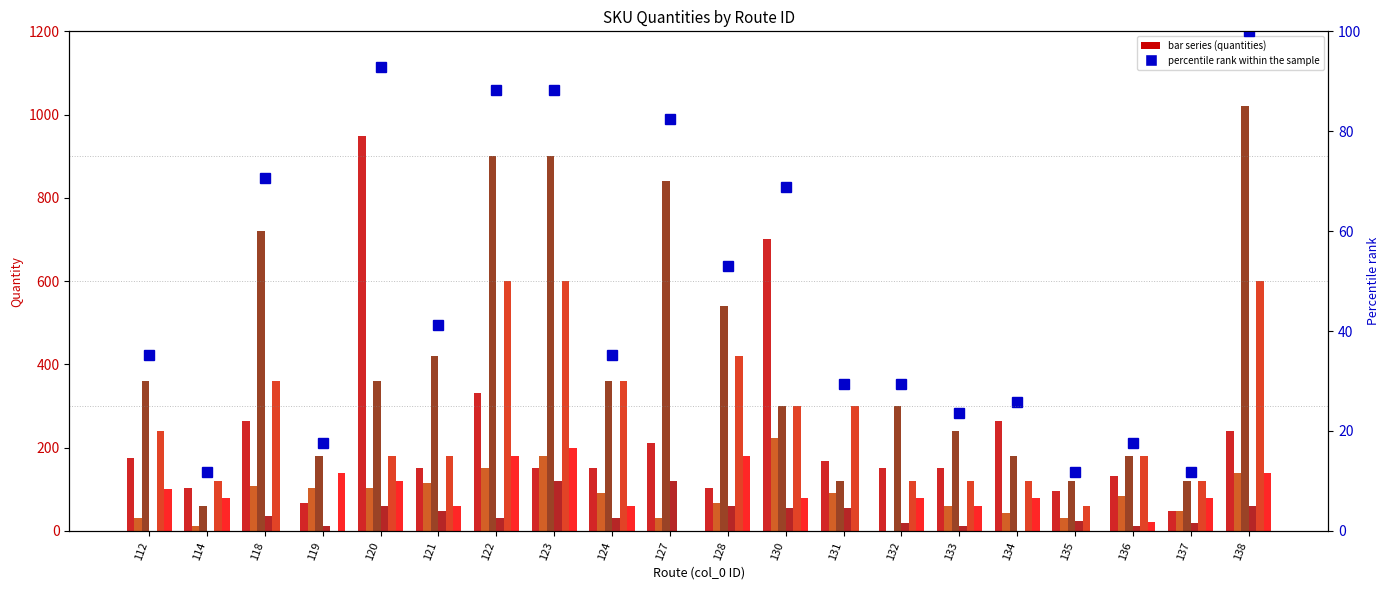

List the labels in order of value, largest first.

138, 120, 122, 123, 127, 118, 130, 128, 121, 112, 124, 131, 132, 134, 133, 119, 136, 114, 135, 137